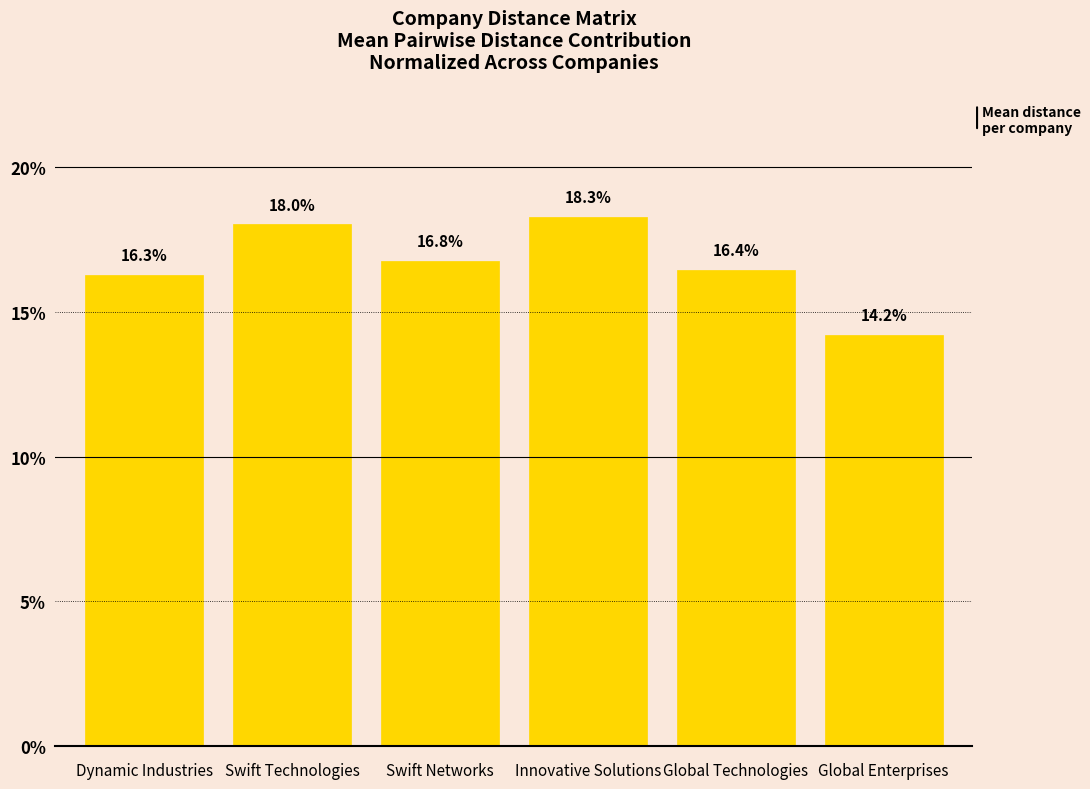

What is the greatest value displayed?

18.3